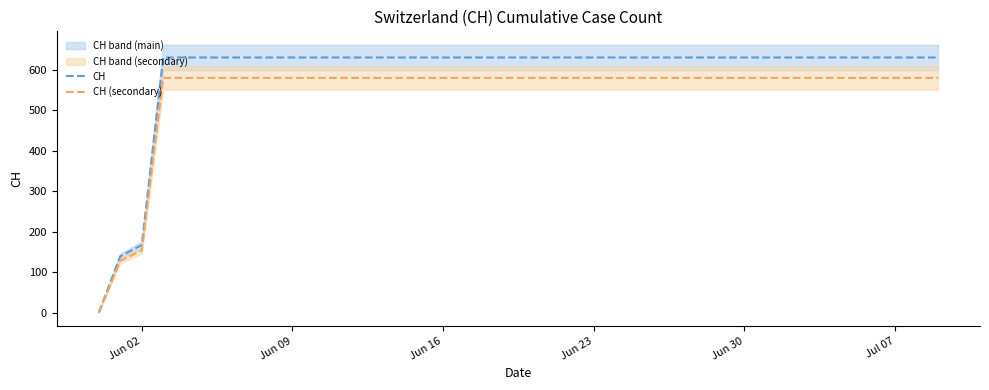

The value of CH at Jul 07 is 631.0. True or false?

True